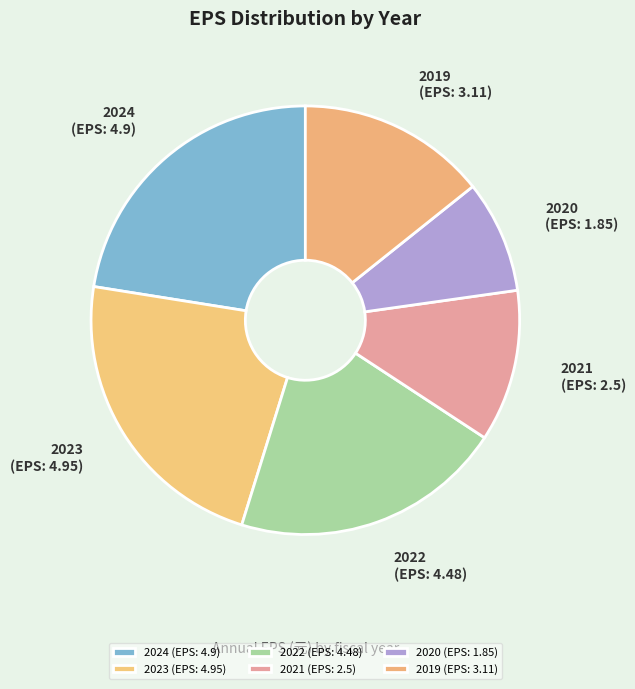

Approximately how many times larger is the value at 2023 compared to 2024?

1.0